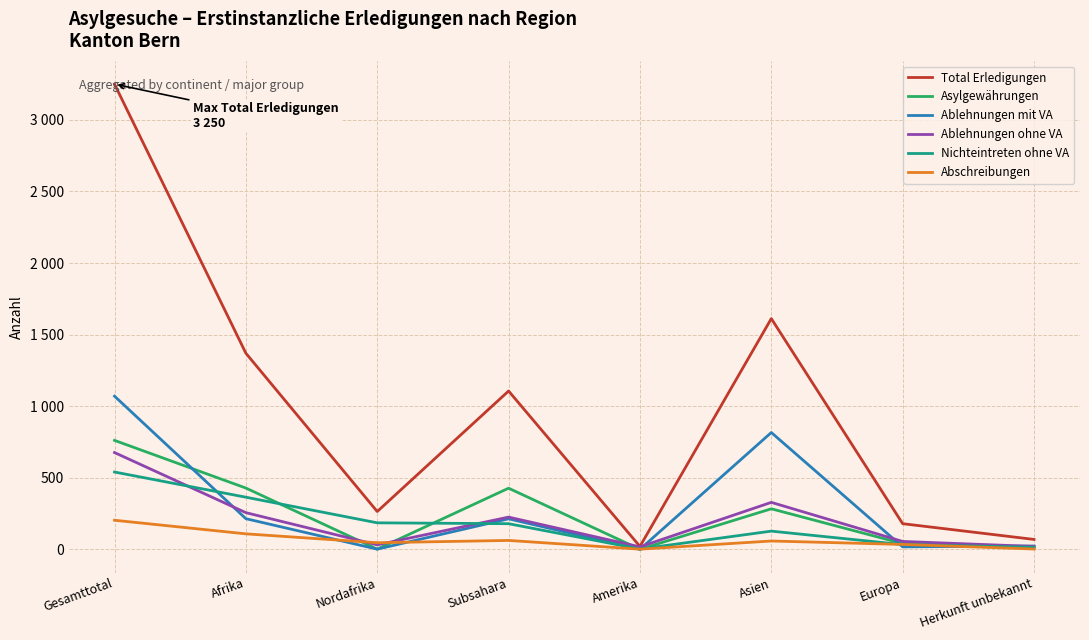

Rank the series by their maximum value, from lowest to highest.

Abschreibungen, Nichteintreten ohne VA, Ablehnungen ohne VA, Asylgewährungen, Ablehnungen mit VA, Total Erledigungen